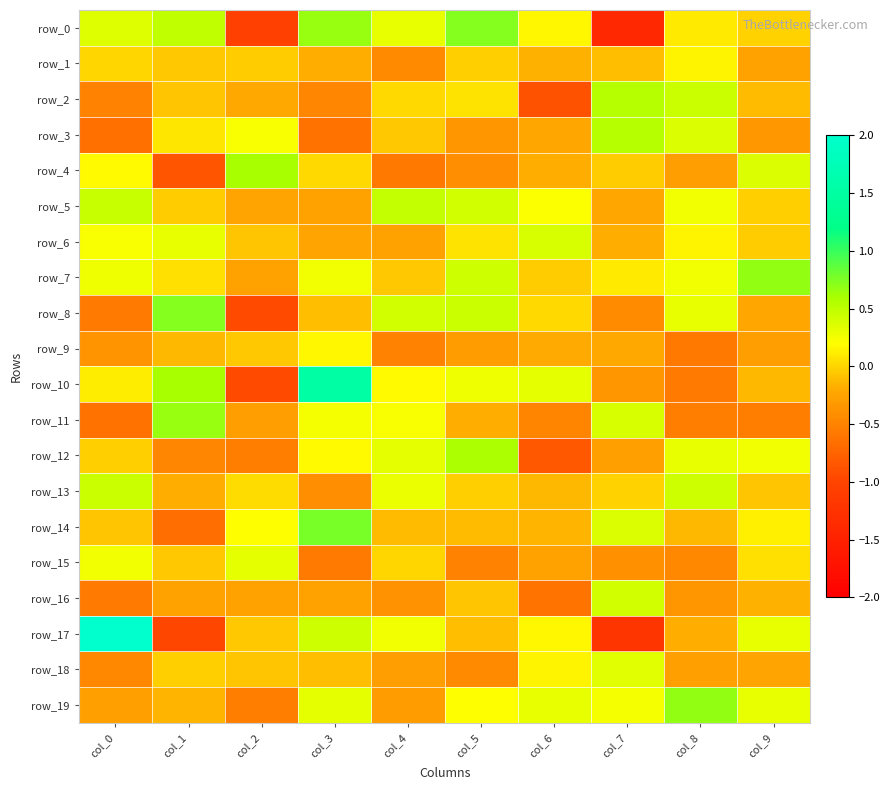

At how many categories does at least one series exceed 0?

10